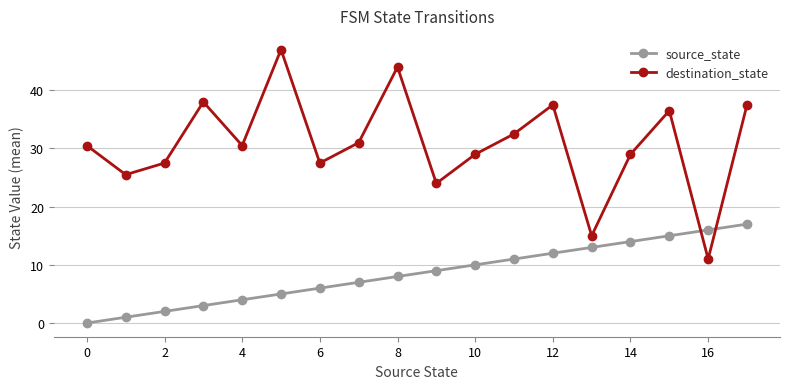

How many distinct data groups are displayed?

2